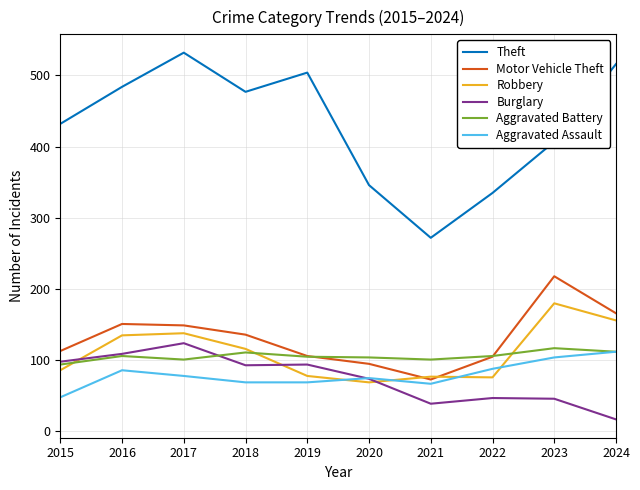

Where is the first local minimum for Aggravated Battery?

2017